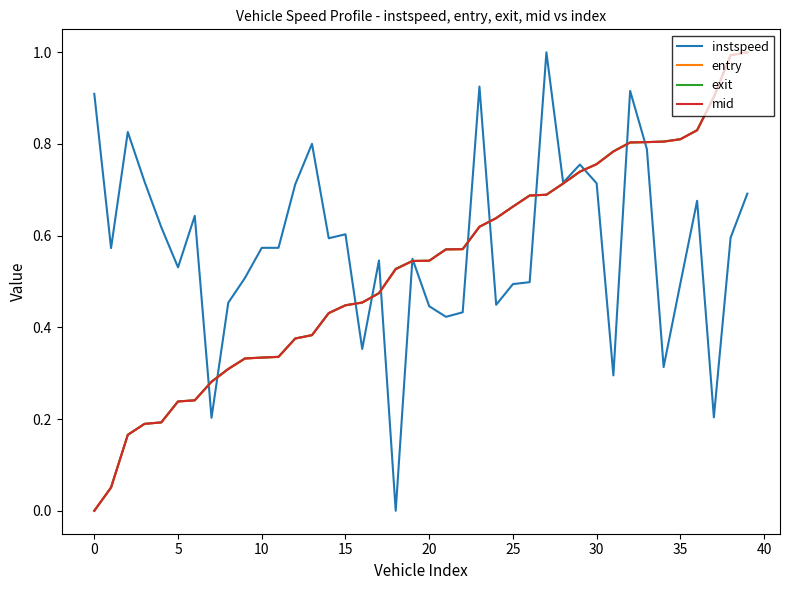

What is the maximum value shown in the chart?

1.0